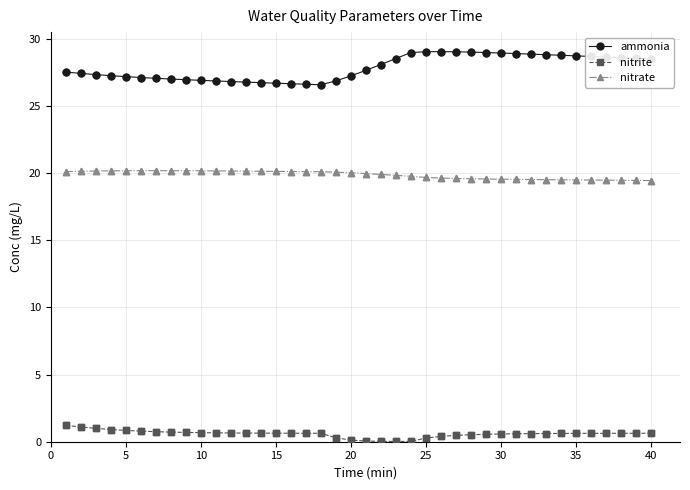

Which series has the widest spread of values?

ammonia